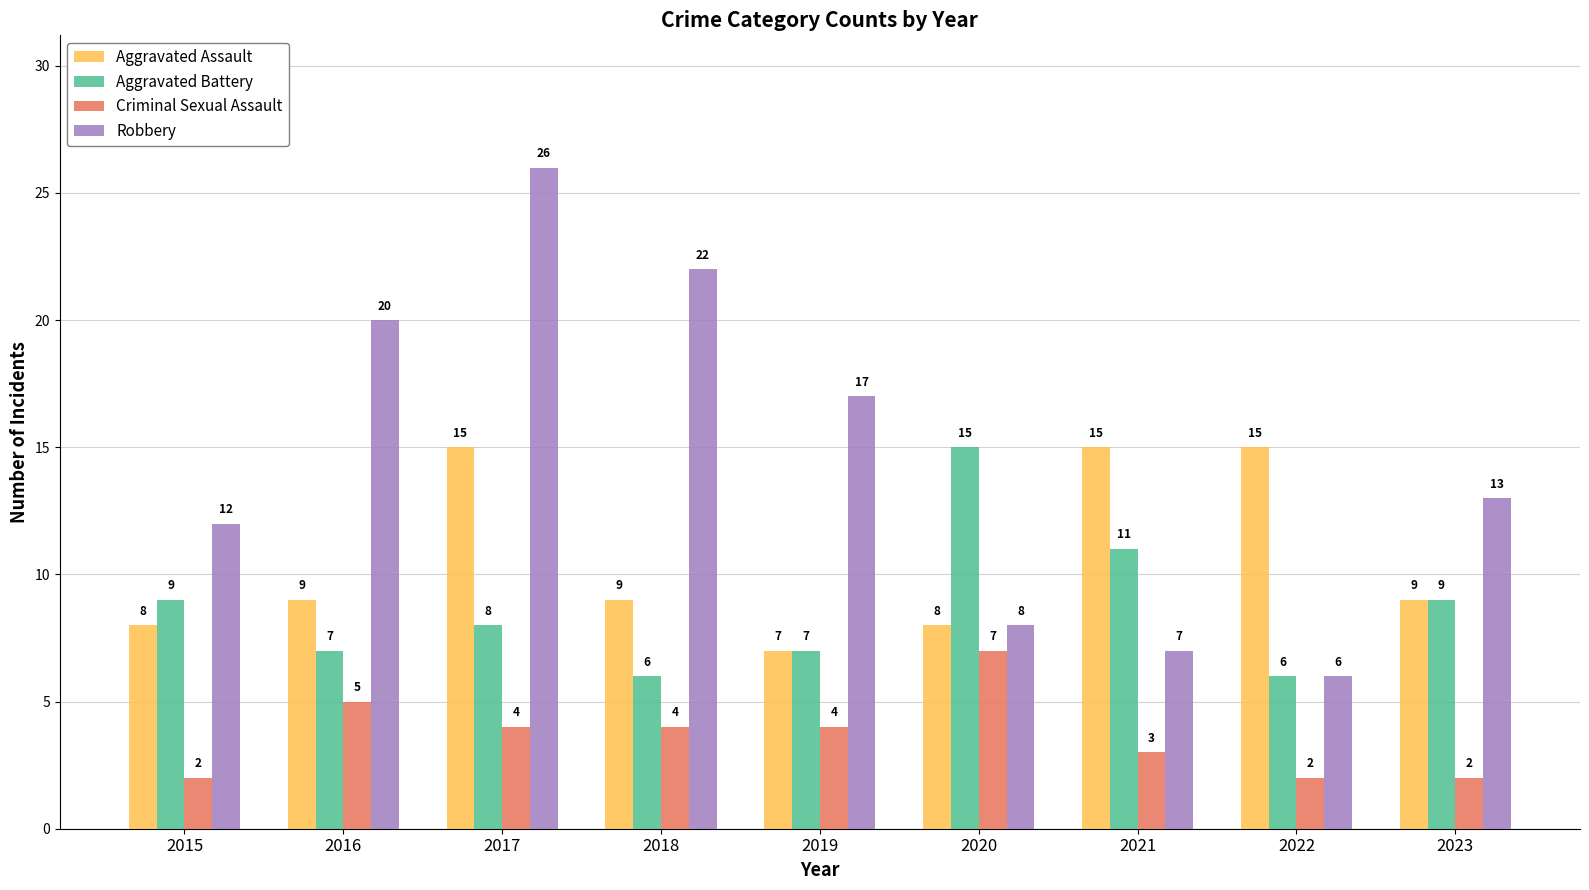

How many bars are there in total?

36